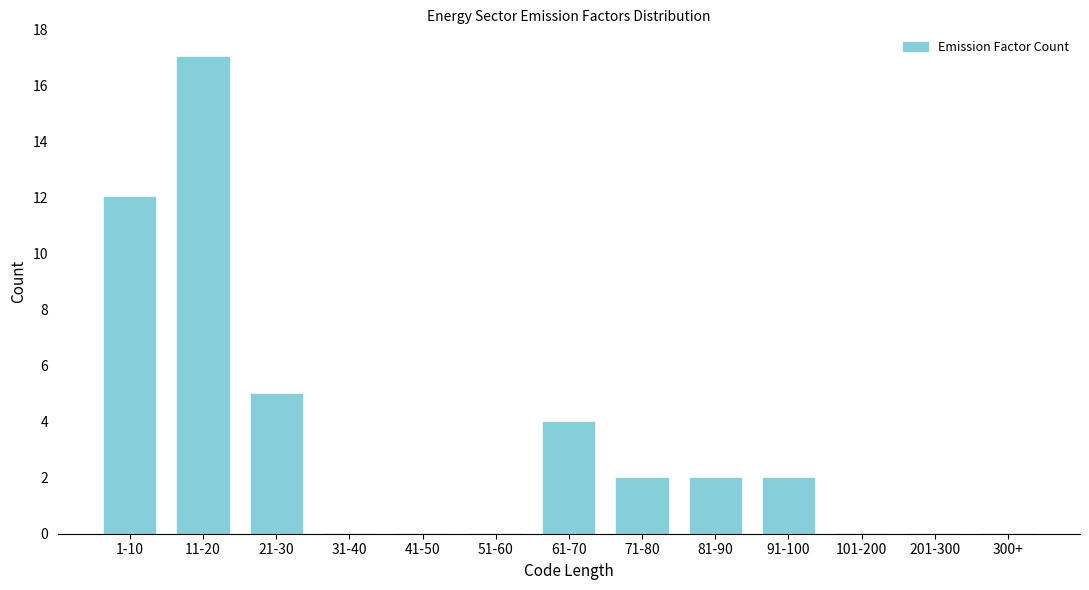

Reading left to right, transcribe all the data shown in this chart.

1-10=12	11-20=17	21-30=5	31-40=0	41-50=0	51-60=0	61-70=4	71-80=2	81-90=2	91-100=2	101-200=0	201-300=0	300+=0